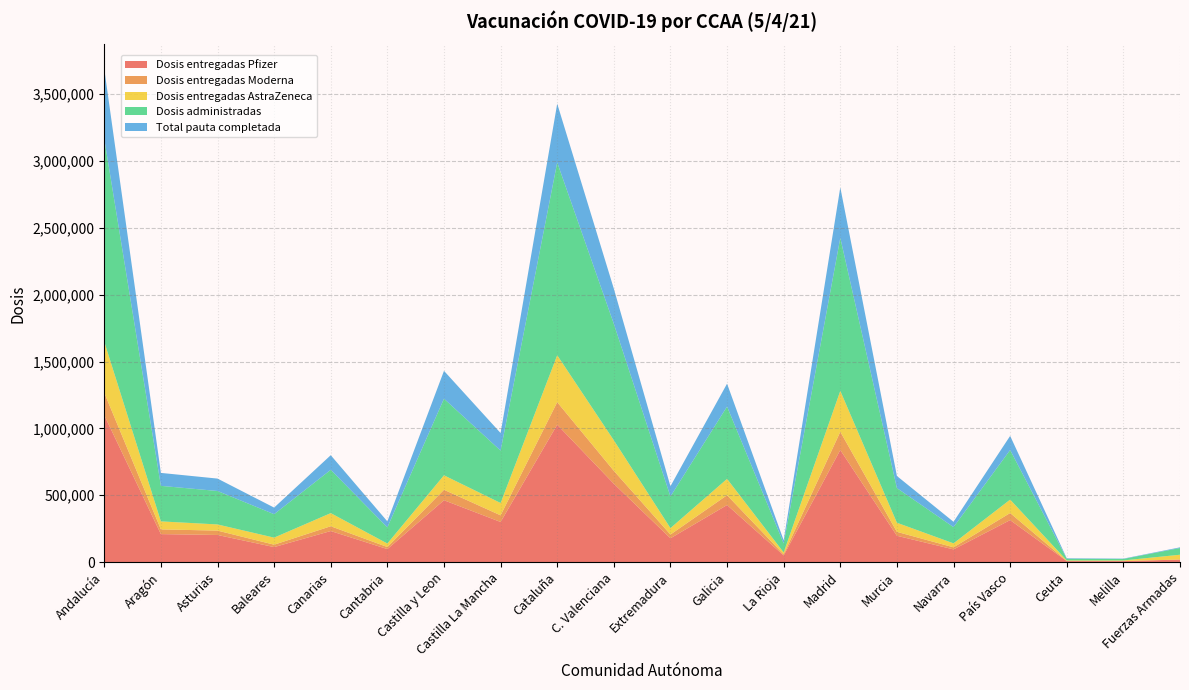

Reading left to right, extract all data points from this chart.

Dosis entregadas Pfizer: 1098720	209745	203315	112680	232800	97845	463035	300555	1027880	586360	178505	427165	50375	838815	197285	95505	314550	7830	7830	19500
Dosis entregadas Moderna: 168000	35300	32700	18000	35800	15300	78300	49600	168400	96800	28100	73600	7800	136100	29400	15400	52900	1300	1200	0
Dosis entregadas AstraZeneca: 381600	59900	46000	52700	98100	26200	108100	92200	350800	228100	47900	121900	14400	305800	68100	29800	100200	3900	3900	36100
Dosis administradas: 1517023	265649	250132	175308	323880	120751	572774	391798	1441264	870686	236428	540723	67487	1144369	258999	121389	370972	12616	11201	50245
Total pauta completada: 522041	96812	92794	49354	109212	44814	208338	131200	439817	262860	76771	171172	23560	377368	90458	39638	105535	3633	2430	4999